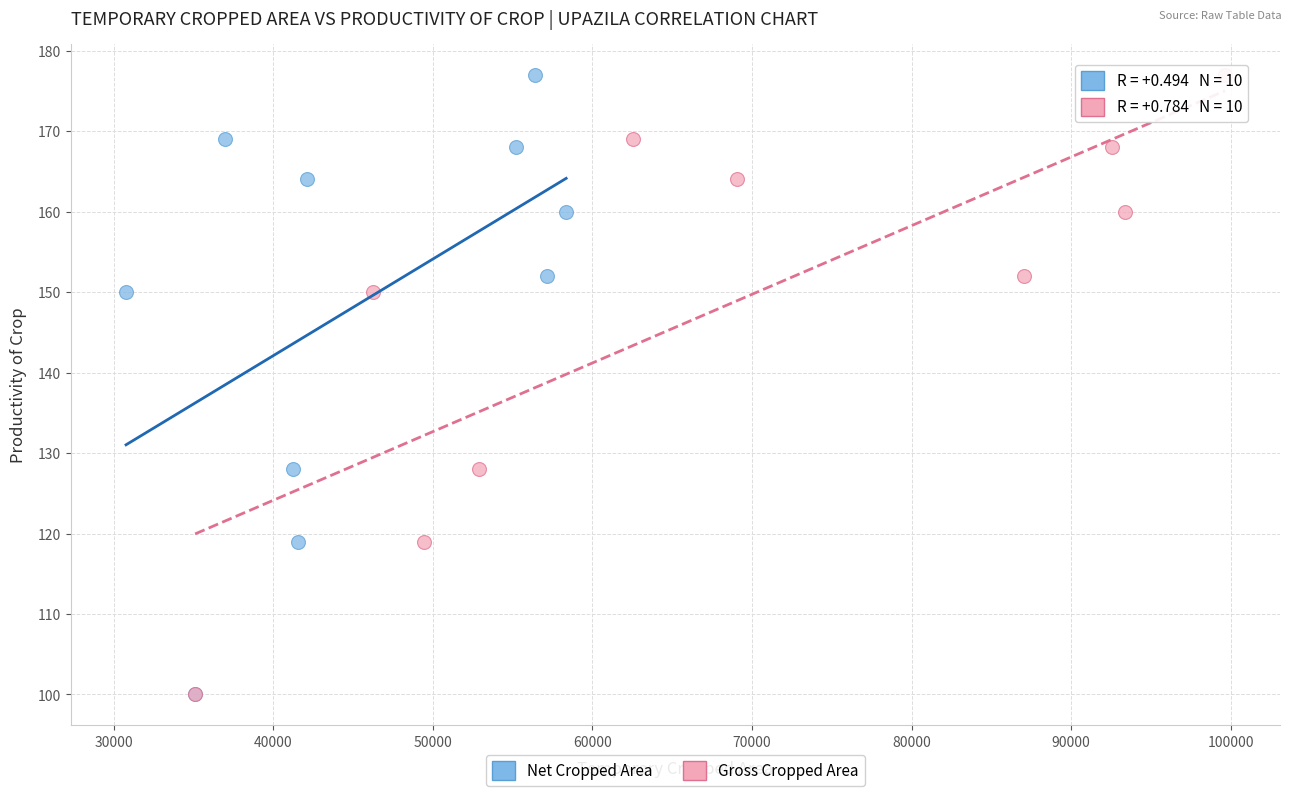

What are all the series names shown in the legend?

Net Cropped Area, Gross Cropped Area